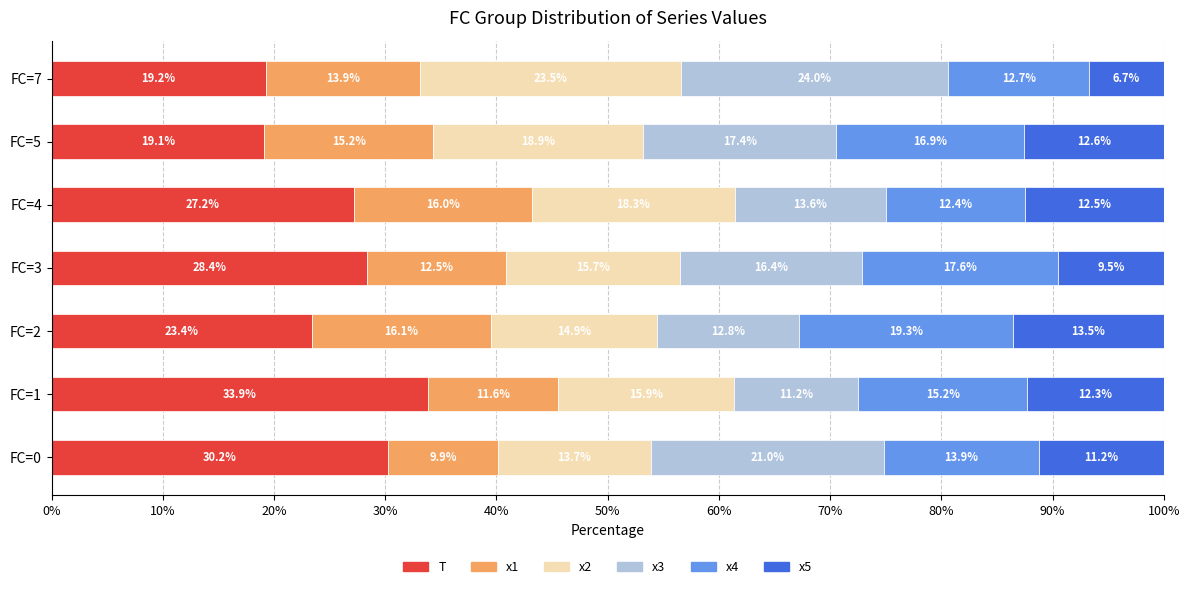

What is the sum of the T values at FC=3 and FC=5?

47.5